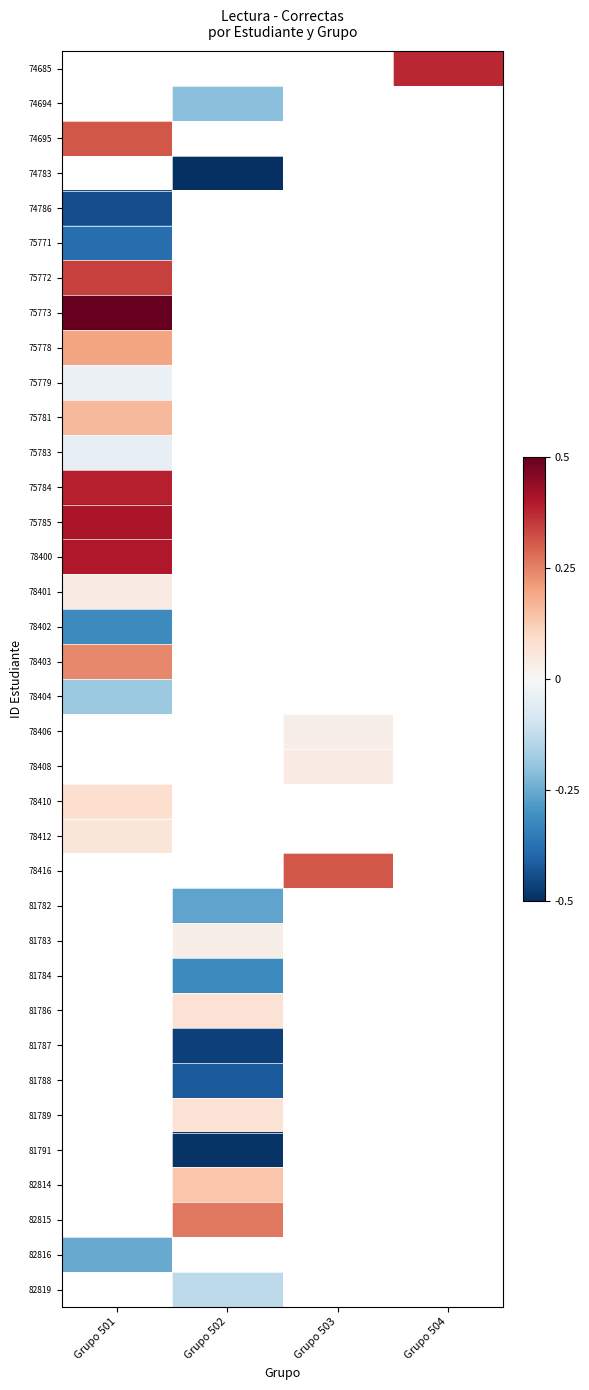

How many values in 82816 are below zero?

1